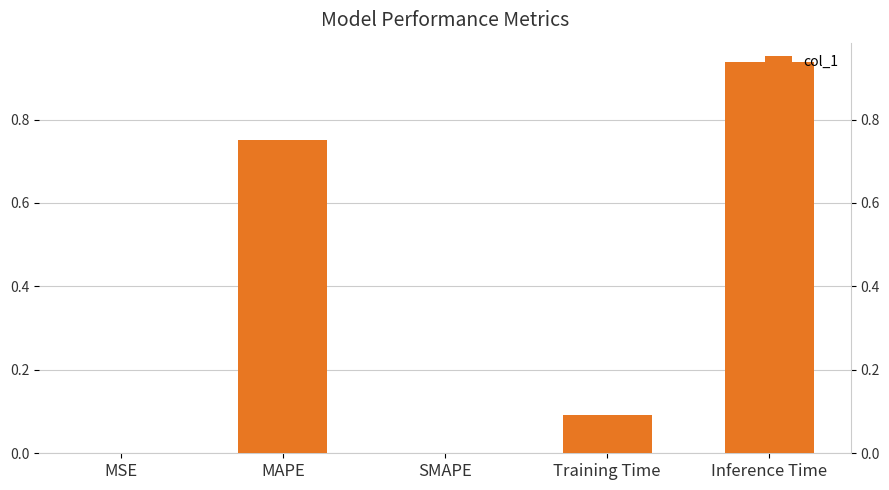

Is it true that the value at MAPE is 0.8?

True